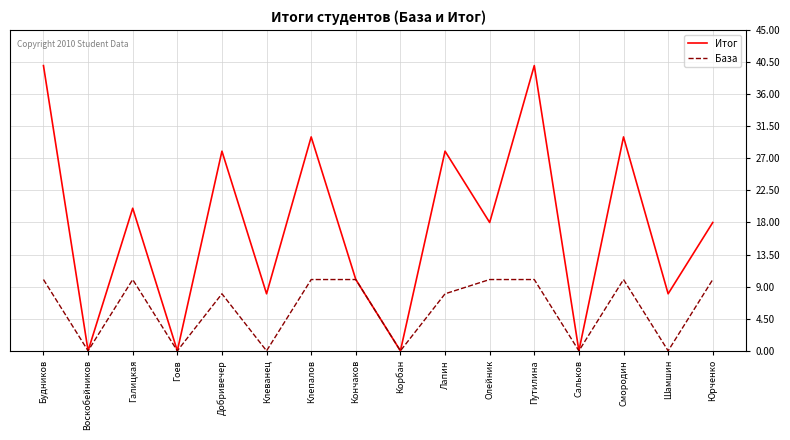

What position from the right is Сальков?

4